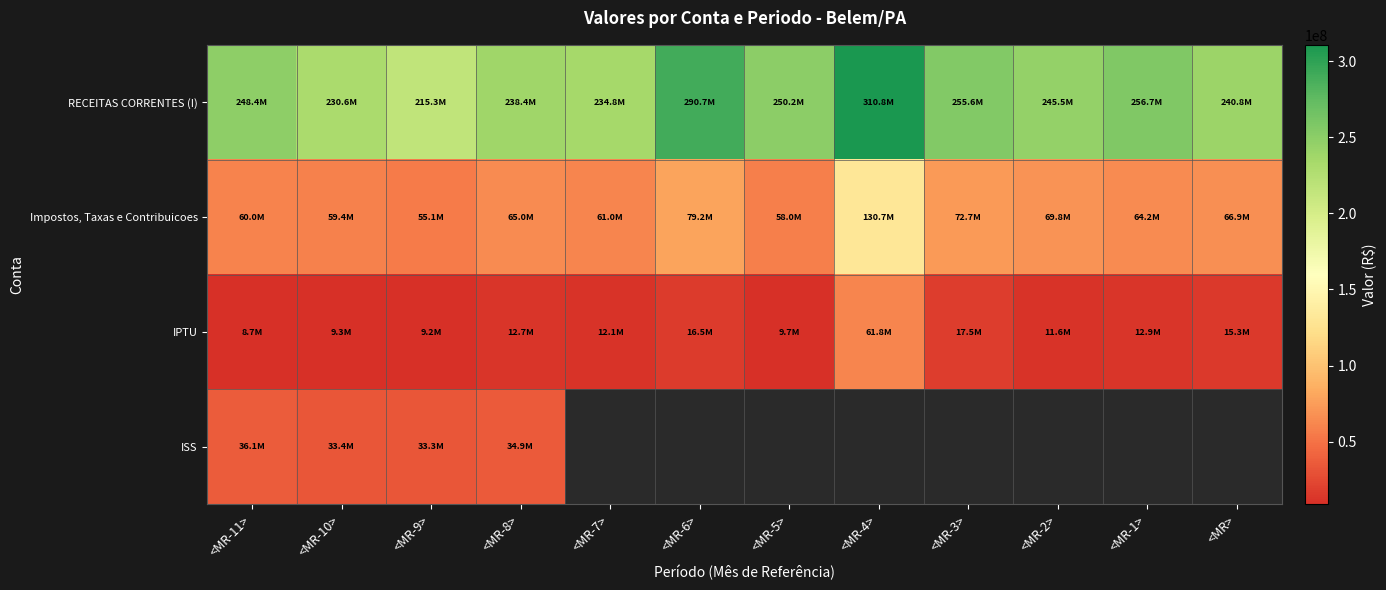

At which category is the sum across all series the highest?

<MR-4>